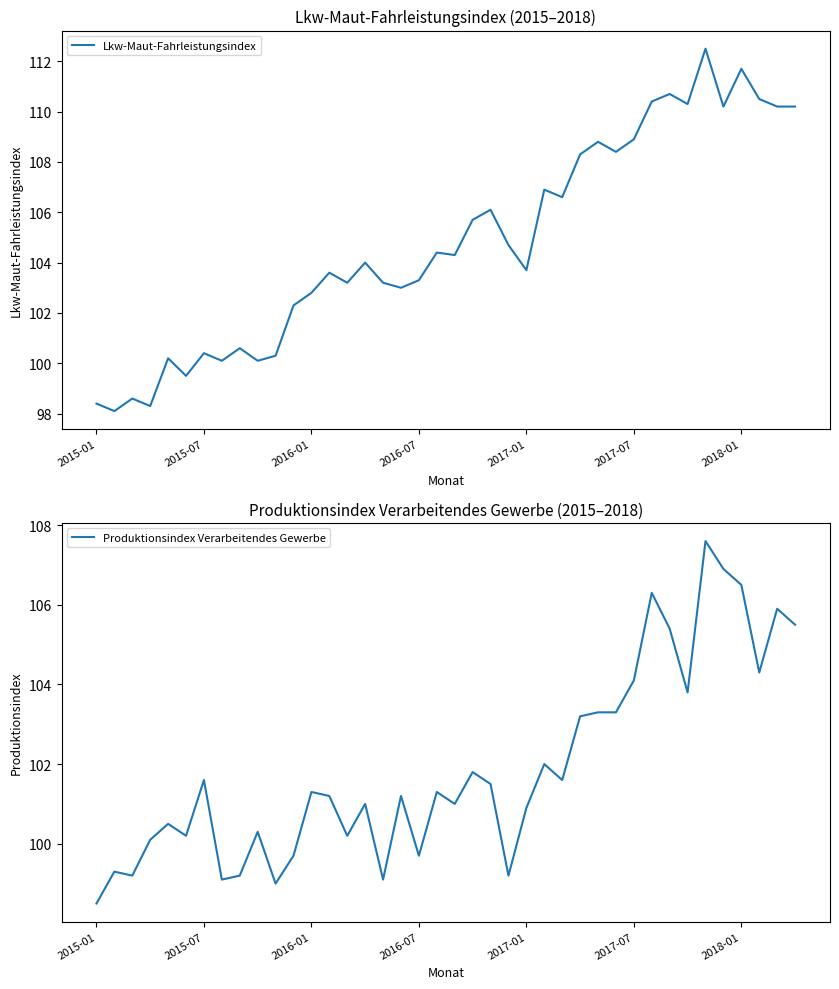

At how many categories does at least one series exceed 111?

2